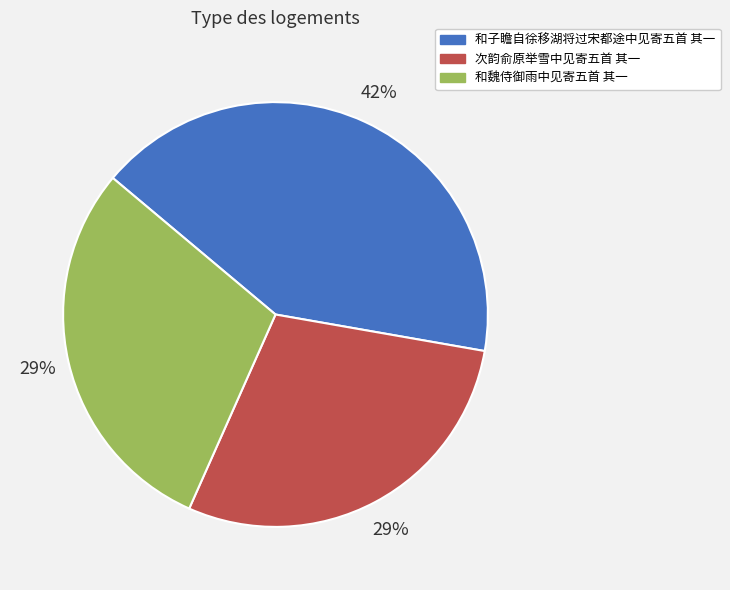

Is the sum of 次韵俞原举雪中见寄五首 其一 and 和子瞻自徐移湖将过宋都途中见寄五首 其一 greater than half?

Yes